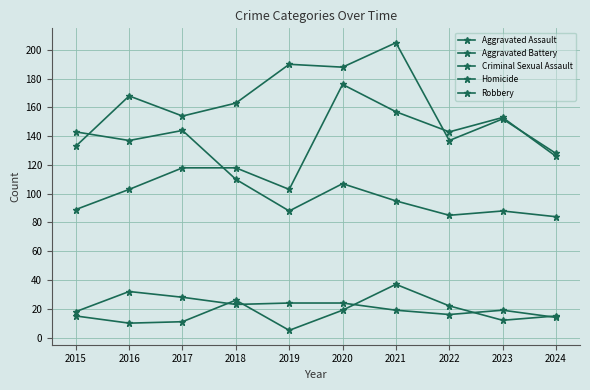

Count the number of categories in the chart.

10